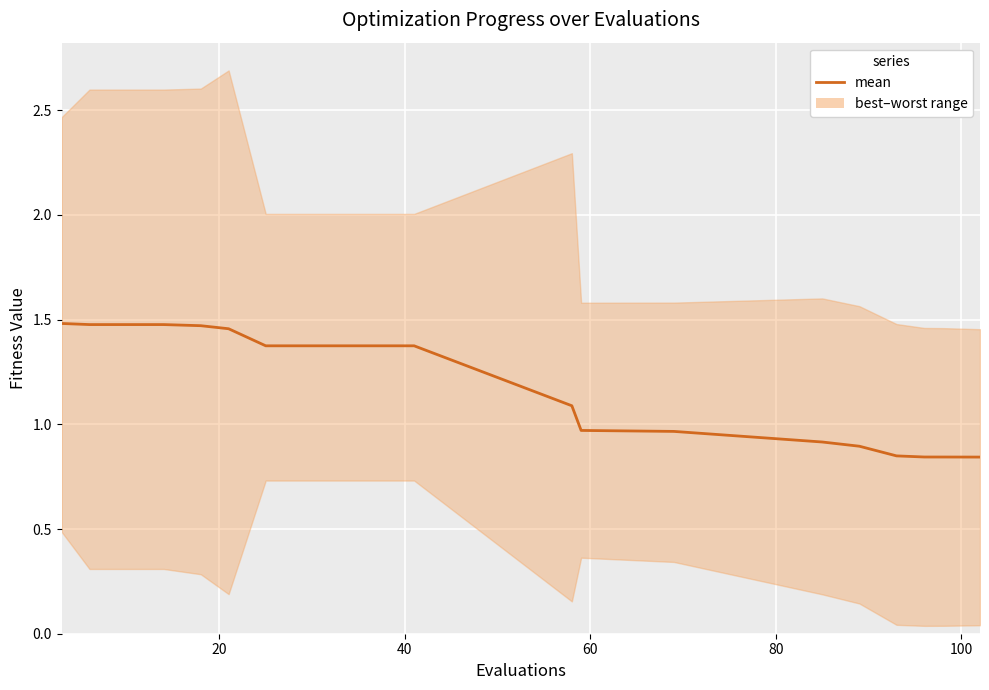

True or false: the data has more than 1 interior local peaks.

False